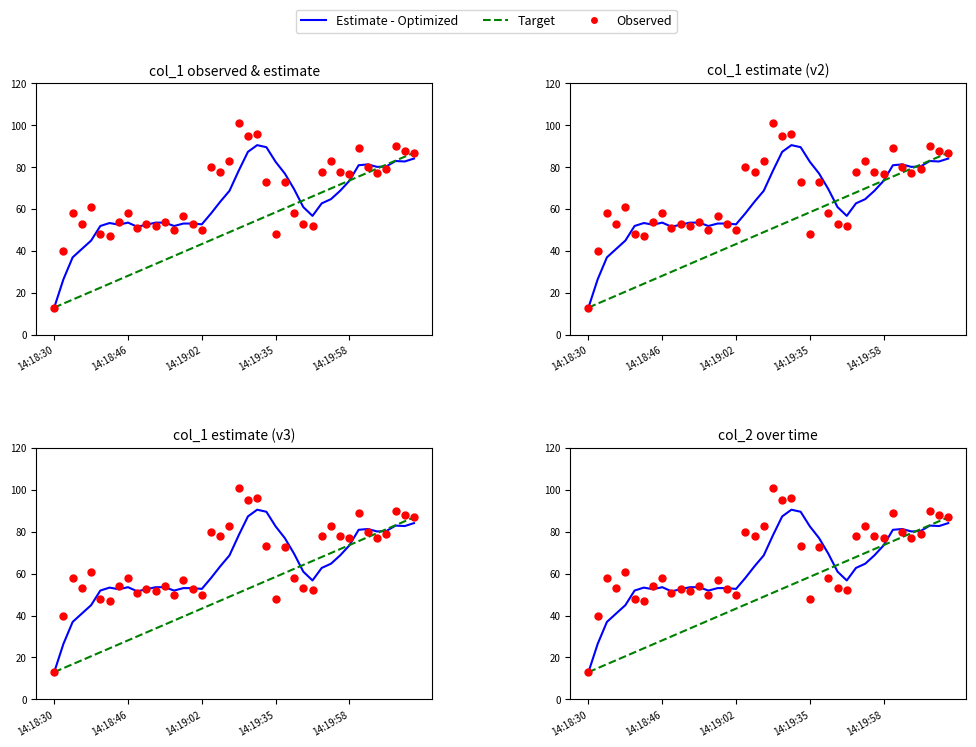

What are all the series names shown in the legend?

Estimate - Optimized, Target, Observed